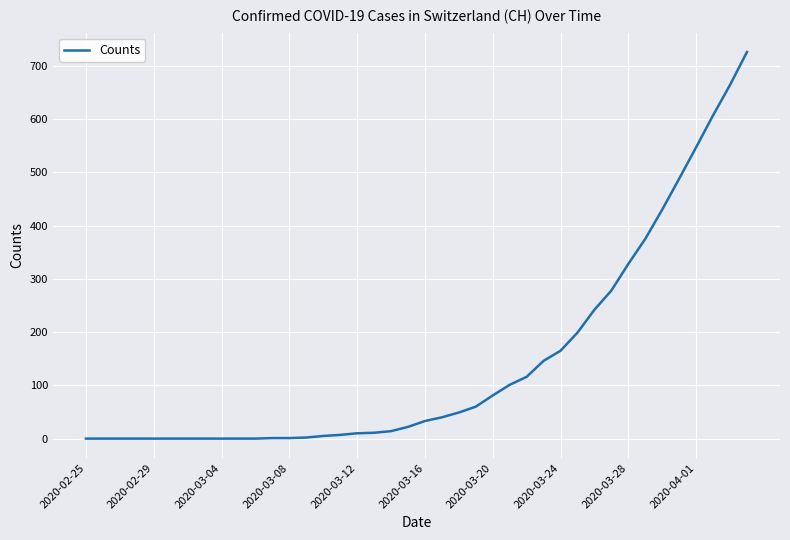

What is the difference between the maximum and minimum values?

726